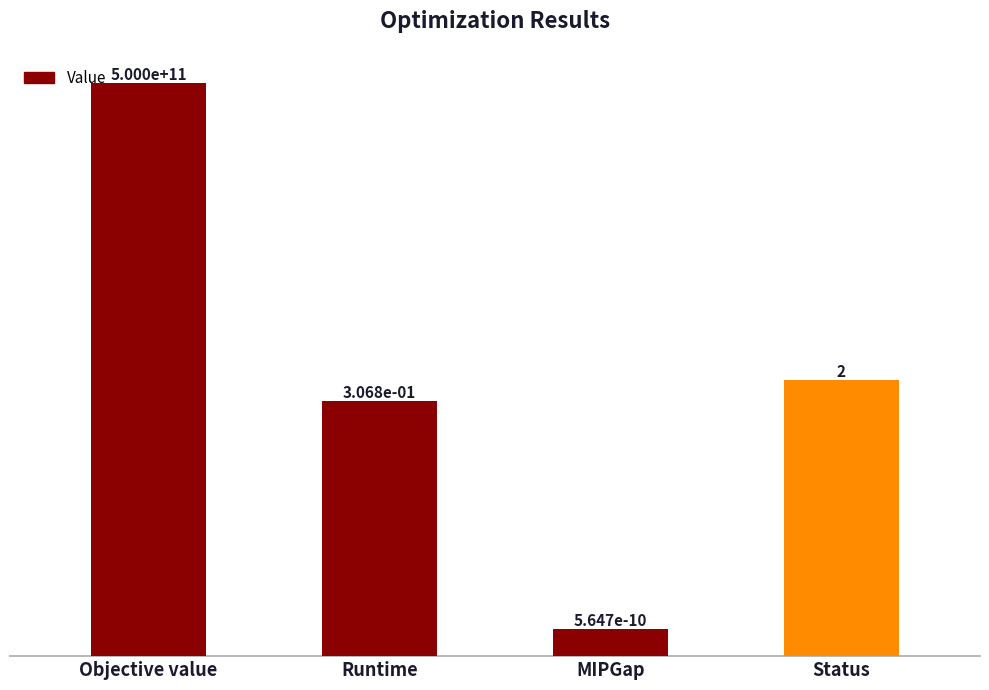

Does the chart contain stacked bars?

No